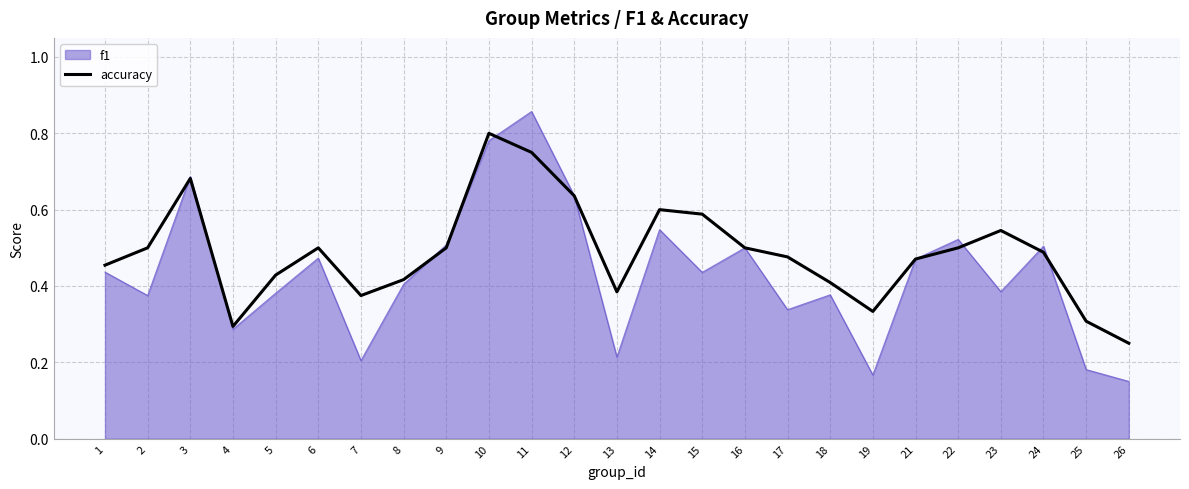

Is the value of accuracy at 17 greater than the value of f1 at 18?

Yes